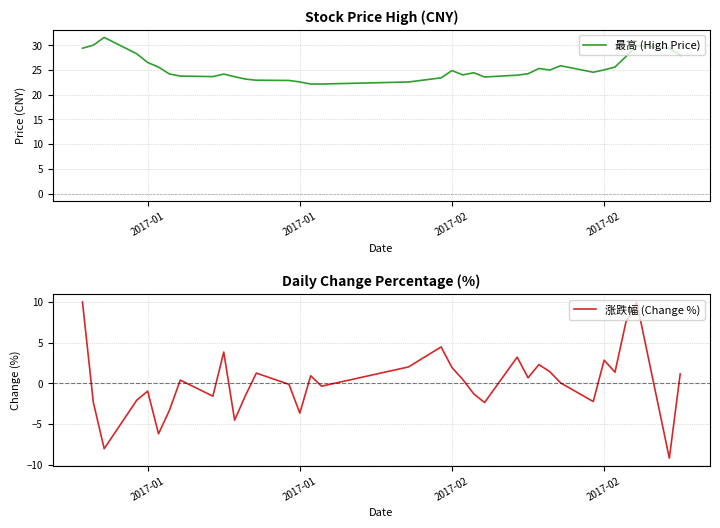

How many values in the 涨跌幅 (Change %) series exceed 0?

19